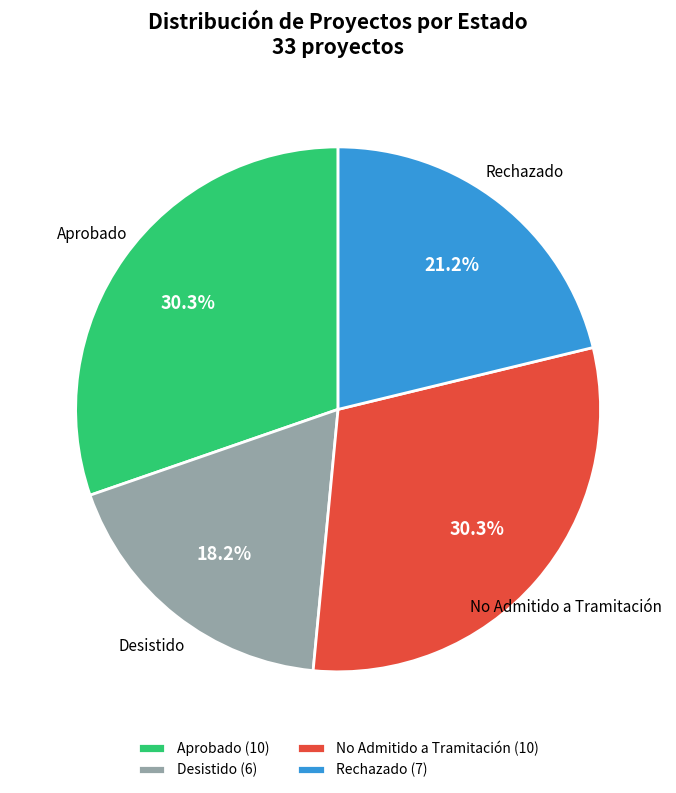

What is the ratio of the value at No Admitido a Tramitación to the value at Rechazado?

1.4